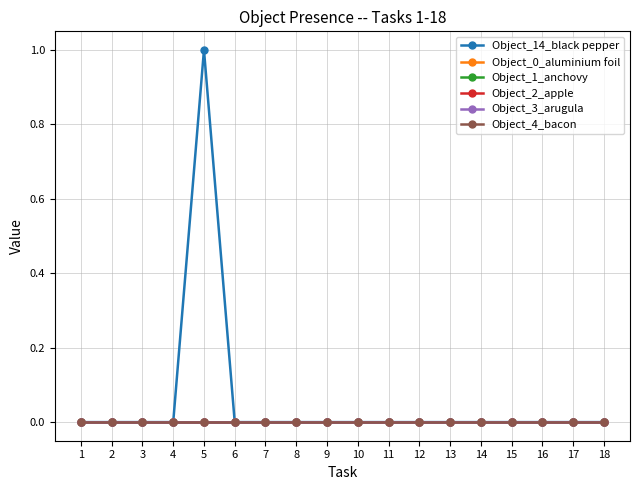

Reading left to right, extract all data points from this chart.

Object_14_black pepper: 1=0	2=0	3=0	4=0	5=1	6=0	7=0	8=0	9=0	10=0	11=0	12=0	13=0	14=0	15=0	16=0	17=0	18=0
Object_0_aluminium foil: 1=0	2=0	3=0	4=0	5=0	6=0	7=0	8=0	9=0	10=0	11=0	12=0	13=0	14=0	15=0	16=0	17=0	18=0
Object_1_anchovy: 1=0	2=0	3=0	4=0	5=0	6=0	7=0	8=0	9=0	10=0	11=0	12=0	13=0	14=0	15=0	16=0	17=0	18=0
Object_2_apple: 1=0	2=0	3=0	4=0	5=0	6=0	7=0	8=0	9=0	10=0	11=0	12=0	13=0	14=0	15=0	16=0	17=0	18=0
Object_3_arugula: 1=0	2=0	3=0	4=0	5=0	6=0	7=0	8=0	9=0	10=0	11=0	12=0	13=0	14=0	15=0	16=0	17=0	18=0
Object_4_bacon: 1=0	2=0	3=0	4=0	5=0	6=0	7=0	8=0	9=0	10=0	11=0	12=0	13=0	14=0	15=0	16=0	17=0	18=0